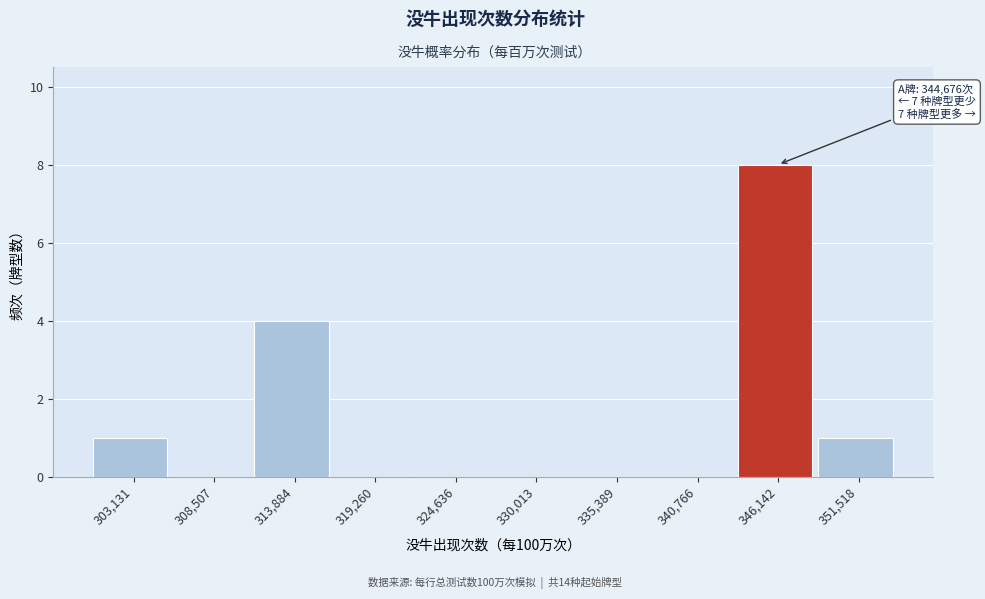

Which range on the x-axis has the tallest bar?

343000 to 349000